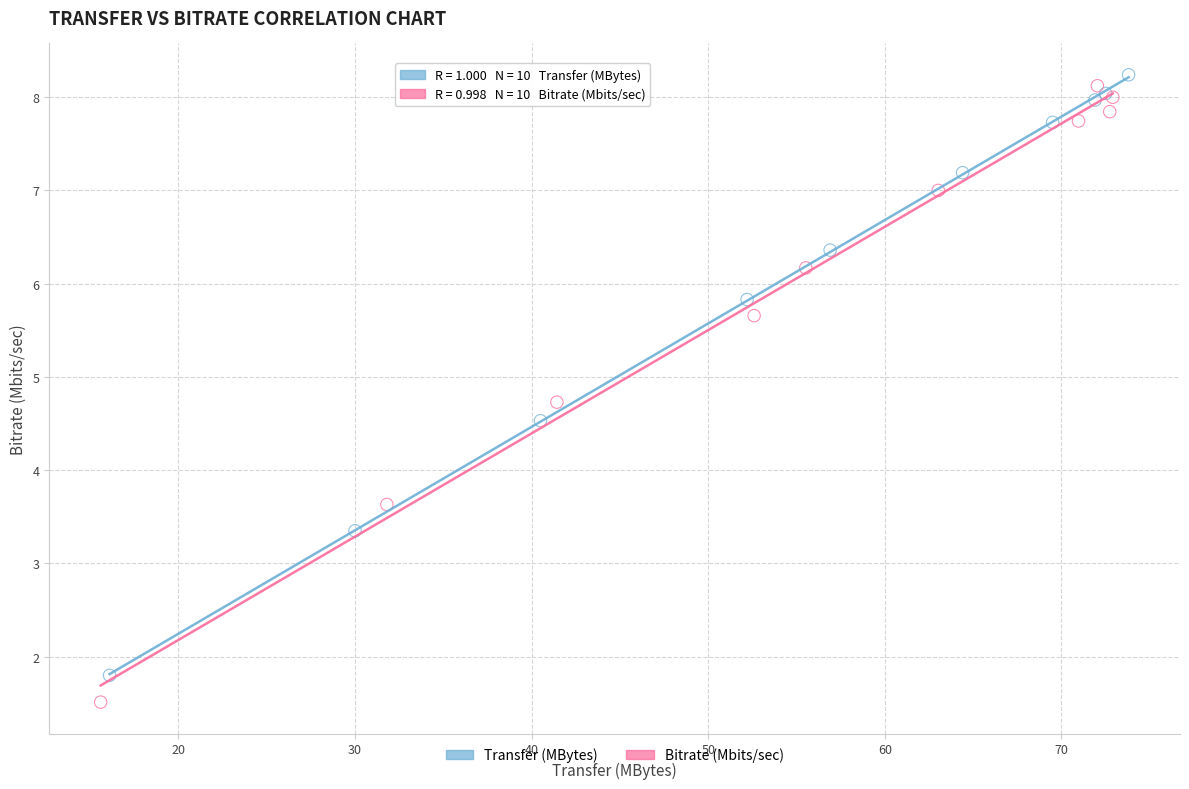

Which series has the largest Y range (max minus min)?

Bitrate (Mbits/sec)